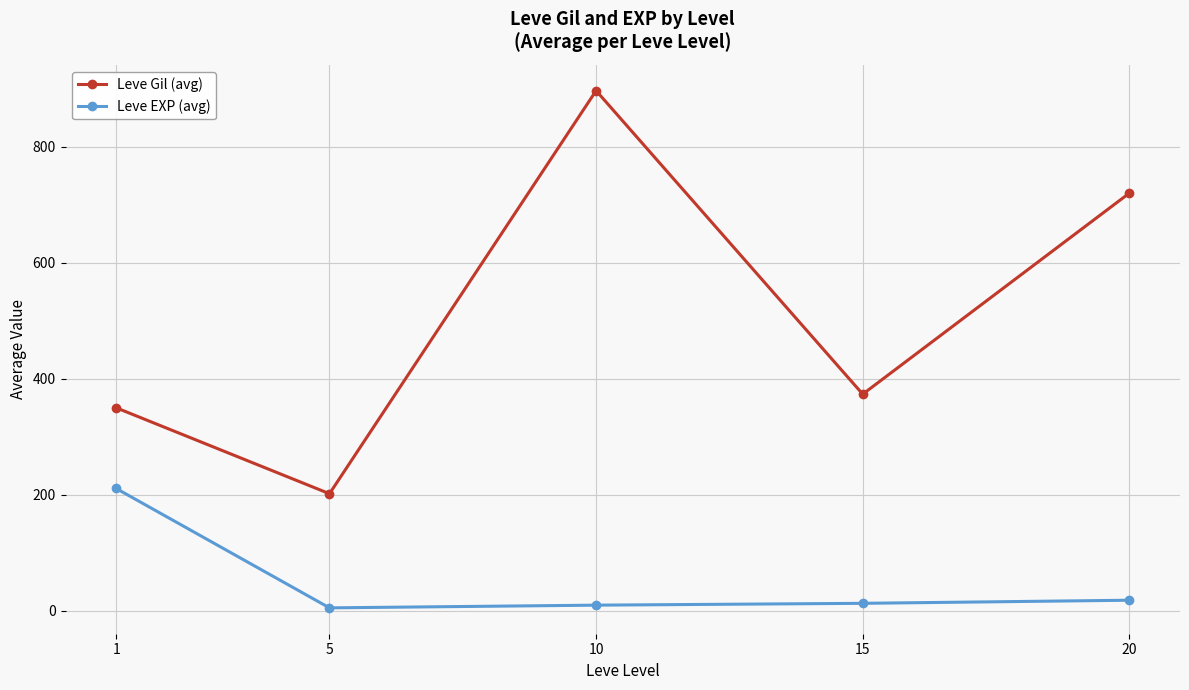

Between 1 and 10, which series saw the biggest shift?

Leve Gil (avg)